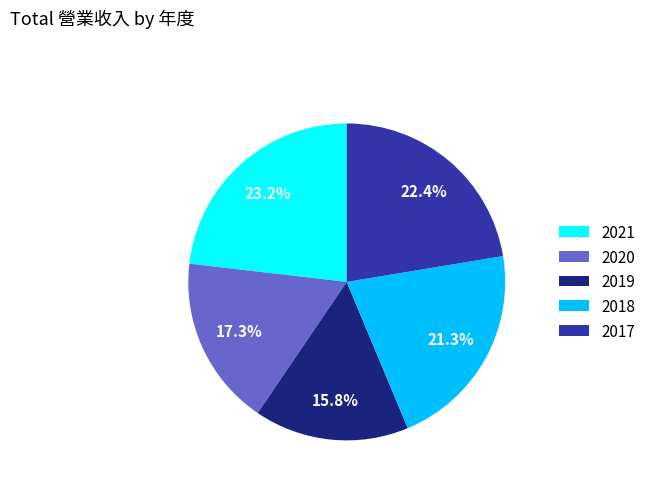

True or false: 2021 accounts for 38% of the total.

False